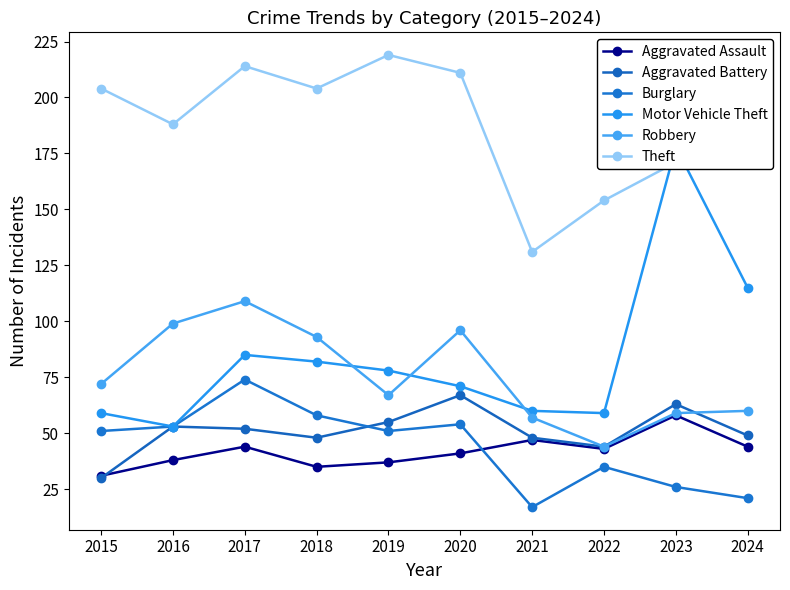

True or false: Robbery and Aggravated Assault intersect in this chart.

False